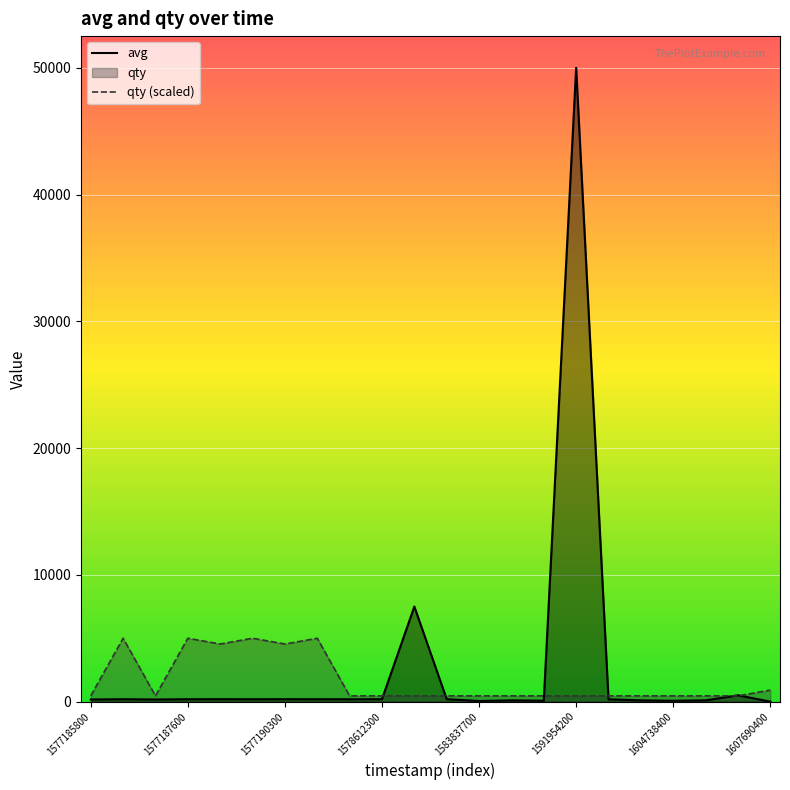

What is the difference between the avg values at 10 and 17?

7401.0